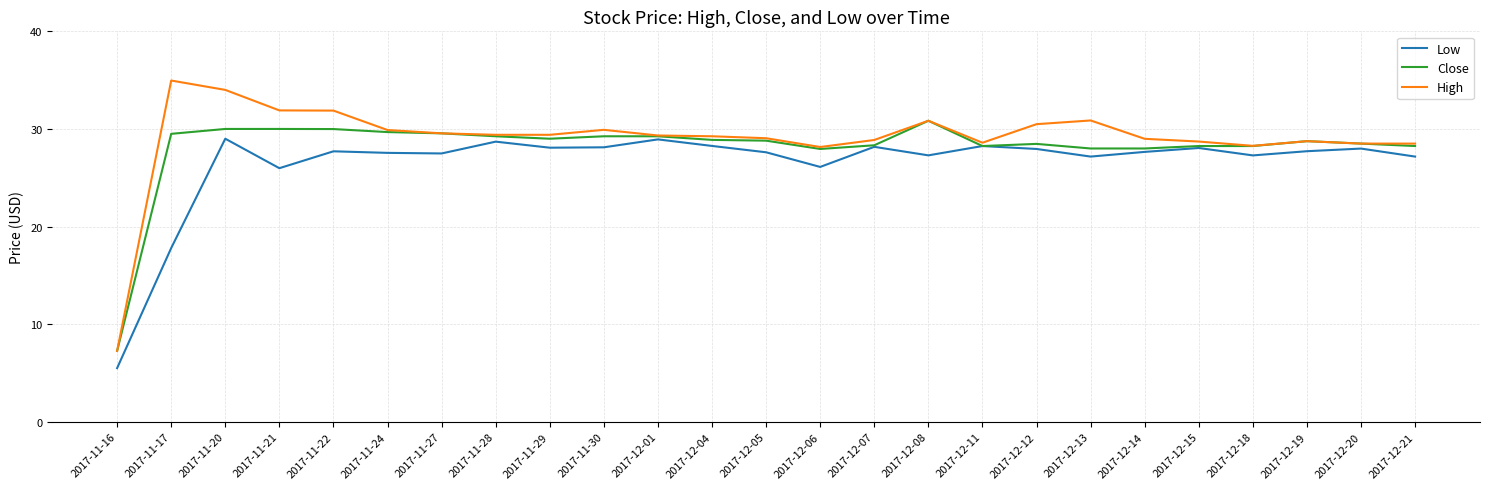

Which series has the widest spread of values?

High